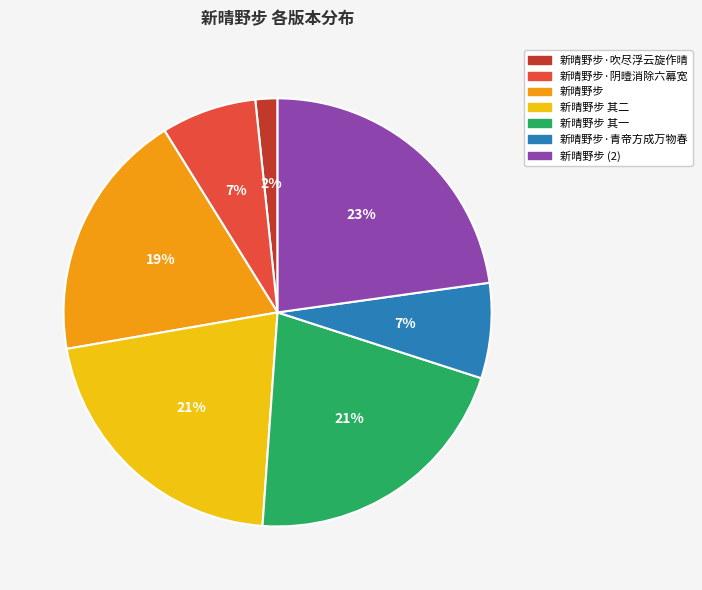

Which has a higher value, 新晴野步 其一 or 新晴野步·吹尽浮云旋作晴?

新晴野步 其一